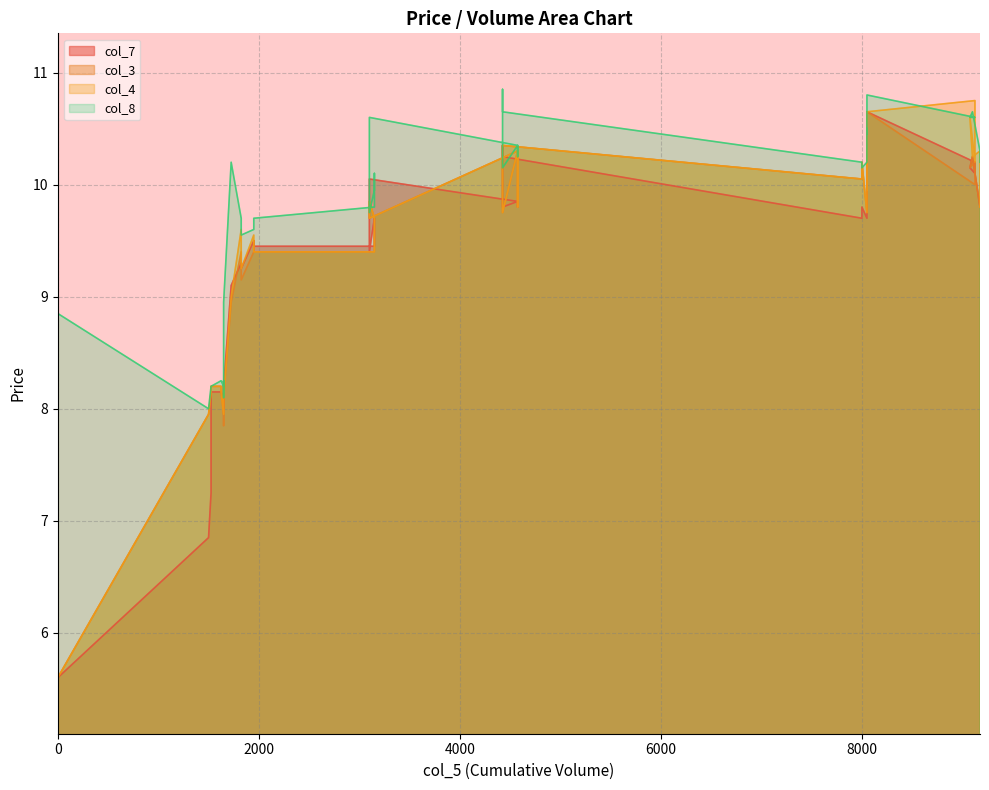

Which series has the widest spread of values?

col_4